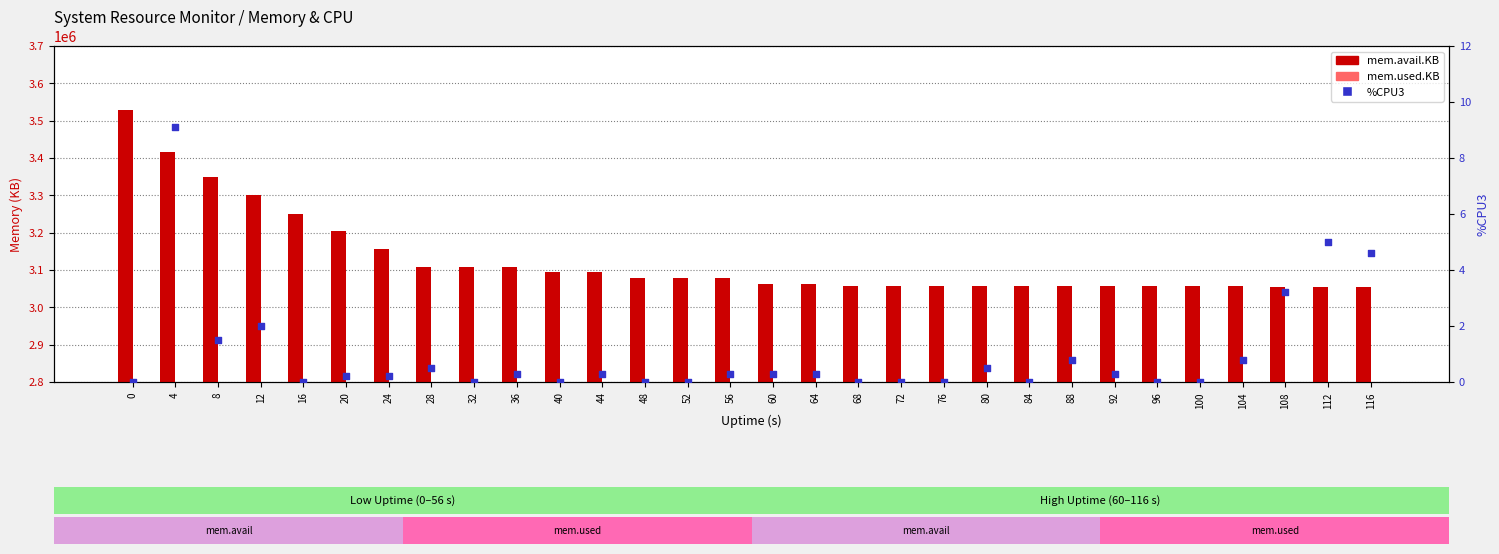

Which series contains the highest Y value?

mem.avail.KB